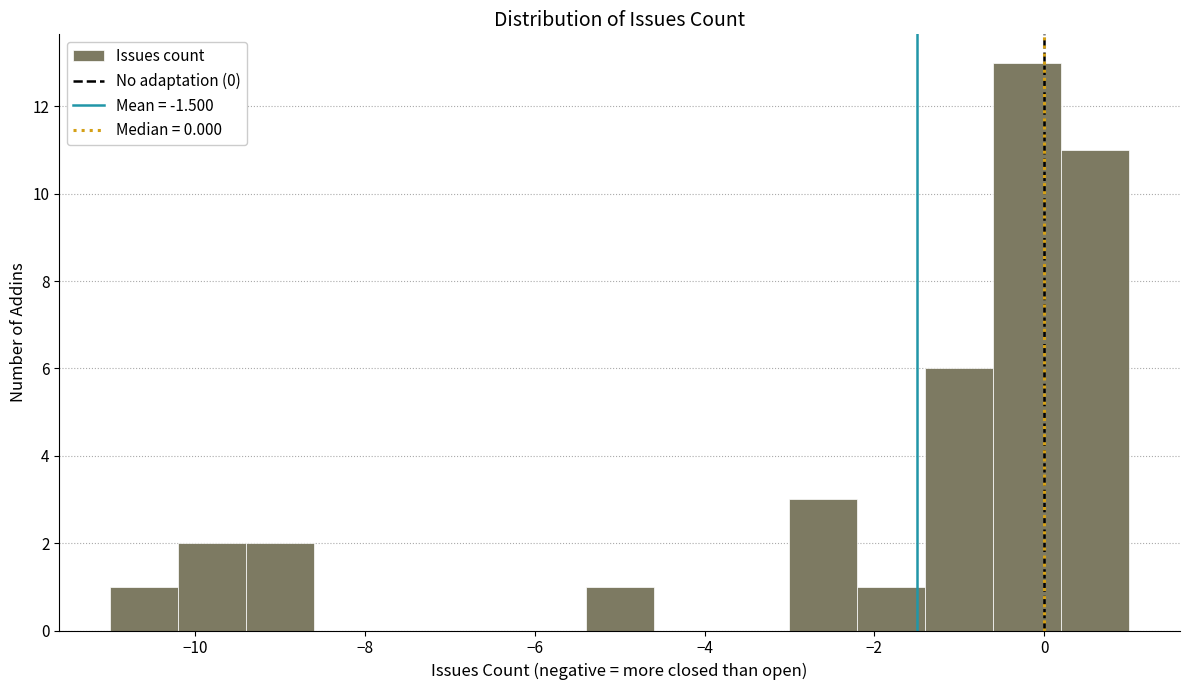

Over which range of the x-axis is the bar tallest?

-0.6 to 0.2